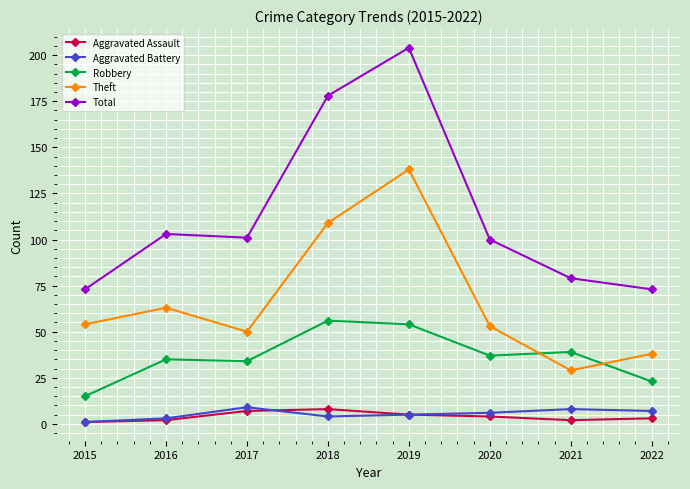

At how many categories does at least one series exceed 139?

2